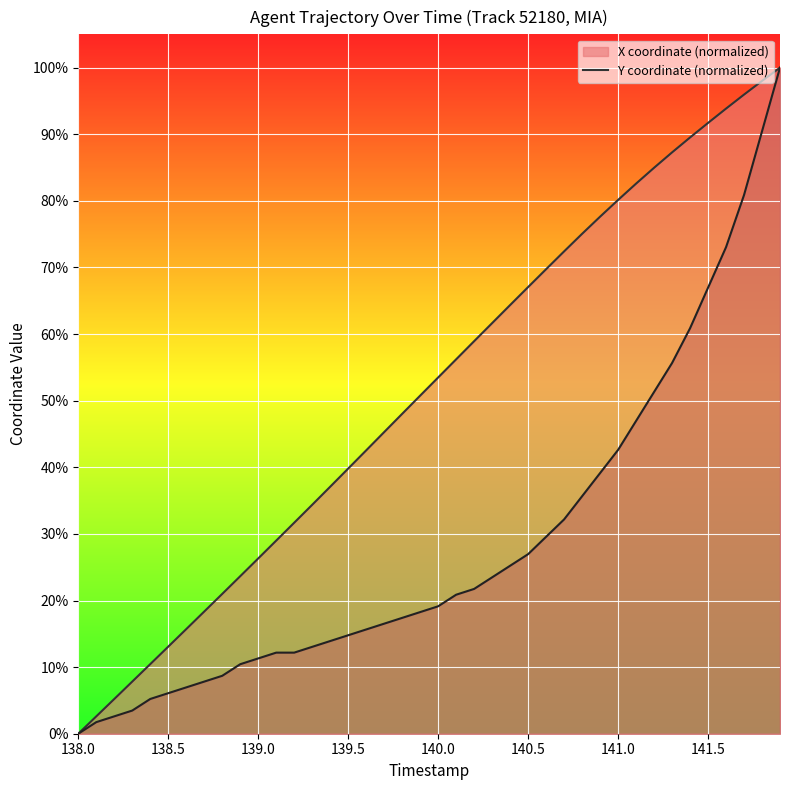

True or false: Y and X cross at least once.

False